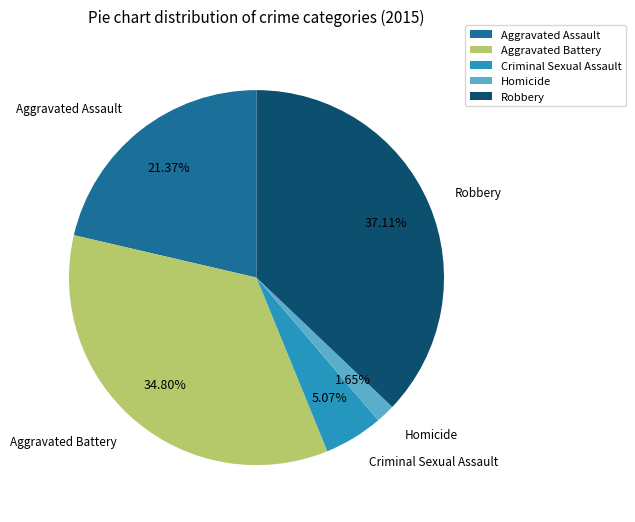

Which category has the smallest portion of the pie?

Homicide